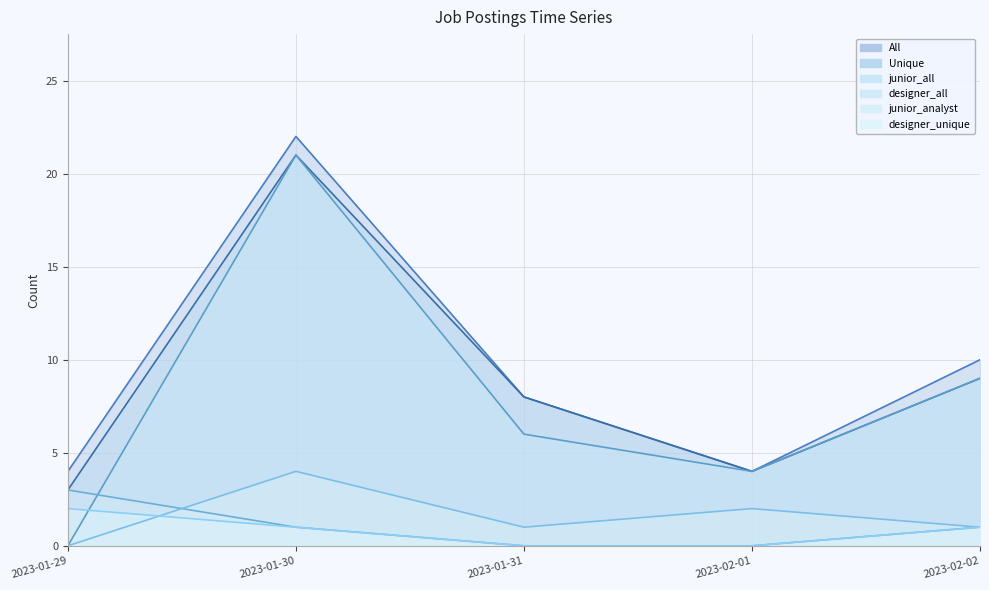

Count the designer_all line values in the range 0 to 1.

4